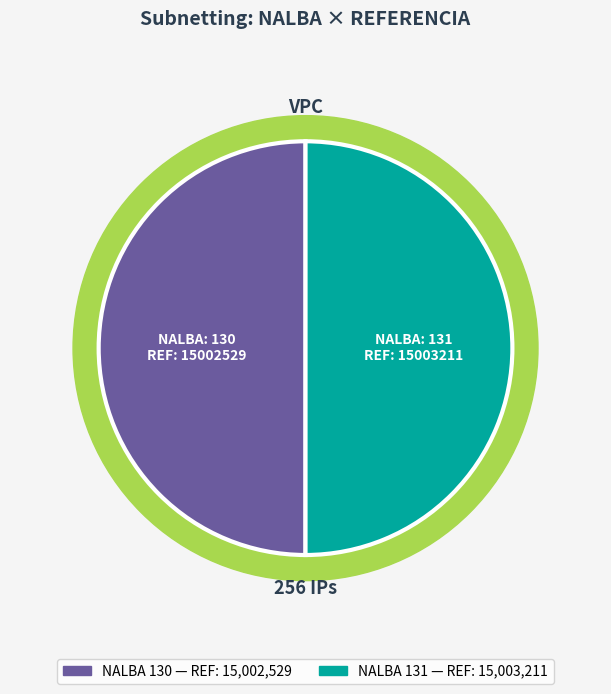

The 130 slice represents 50% of the pie. True or false?

True